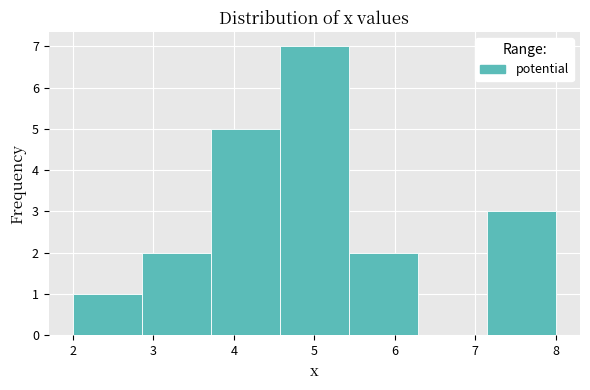

Reading left to right, list every bar in this chart as the range it spans on the x-axis followed by its height. Neither the bar edges nor the heights are printed on the chart, so give them approximately, as read against the axes.

2.0 to 2.9: 1
2.9 to 3.7: 2
3.7 to 4.6: 5
4.6 to 5.4: 7
5.4 to 6.3: 2
6.3 to 7.1: 0
7.1 to 8.0: 3